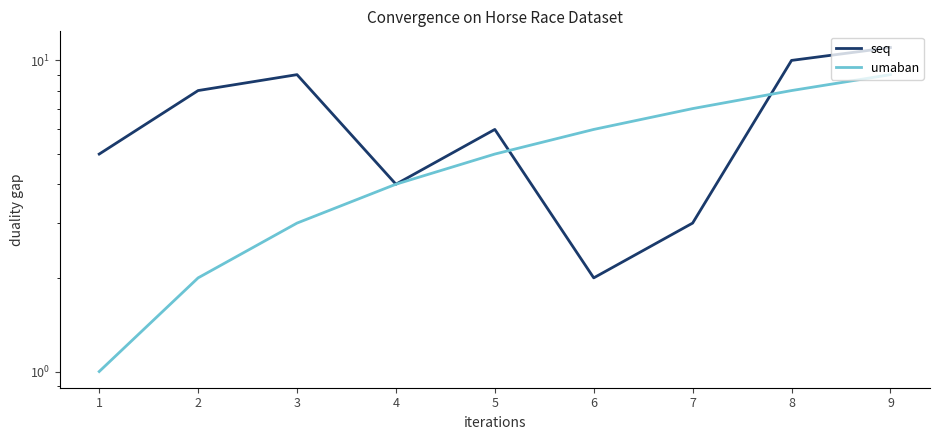

Is this an area chart (filled region under the line)?

No